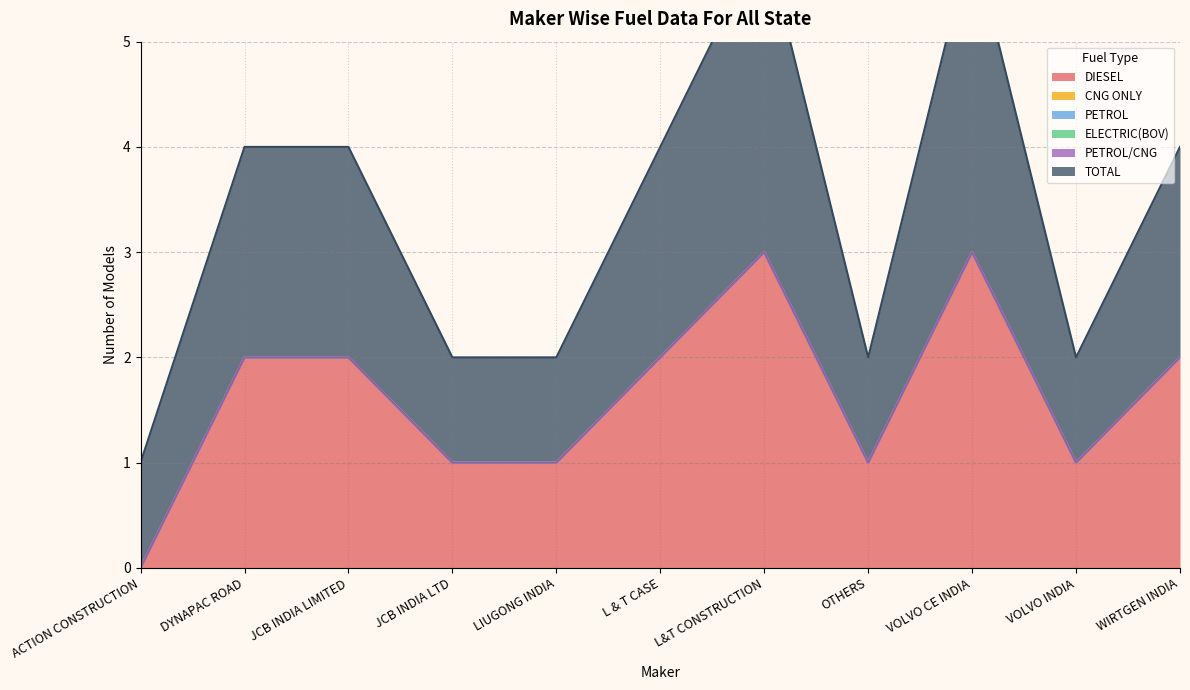

True or false: ELECTRIC(BOV) and DIESEL intersect in this chart.

False